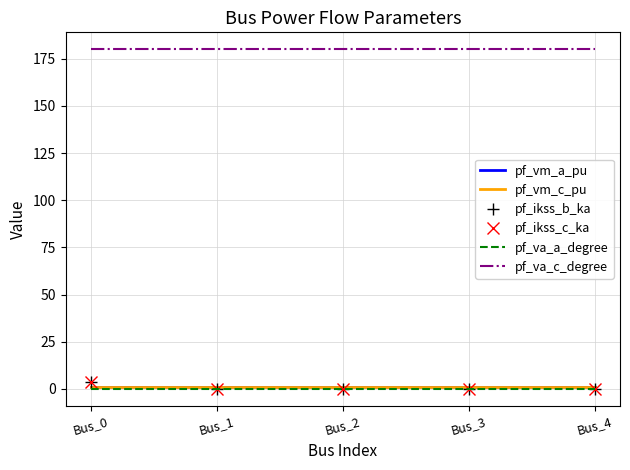

Does the chart have visible grid lines?

Yes